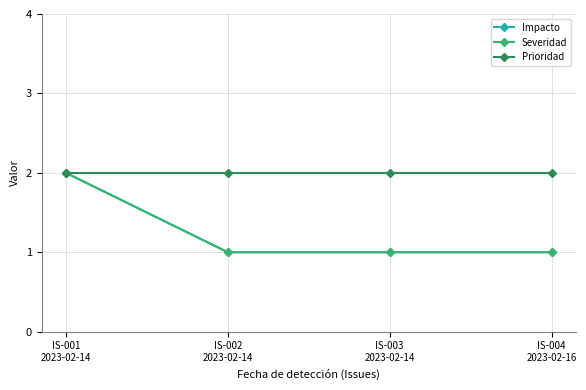

What is the label of the 2nd point from the right?

IS-003
2023-02-14